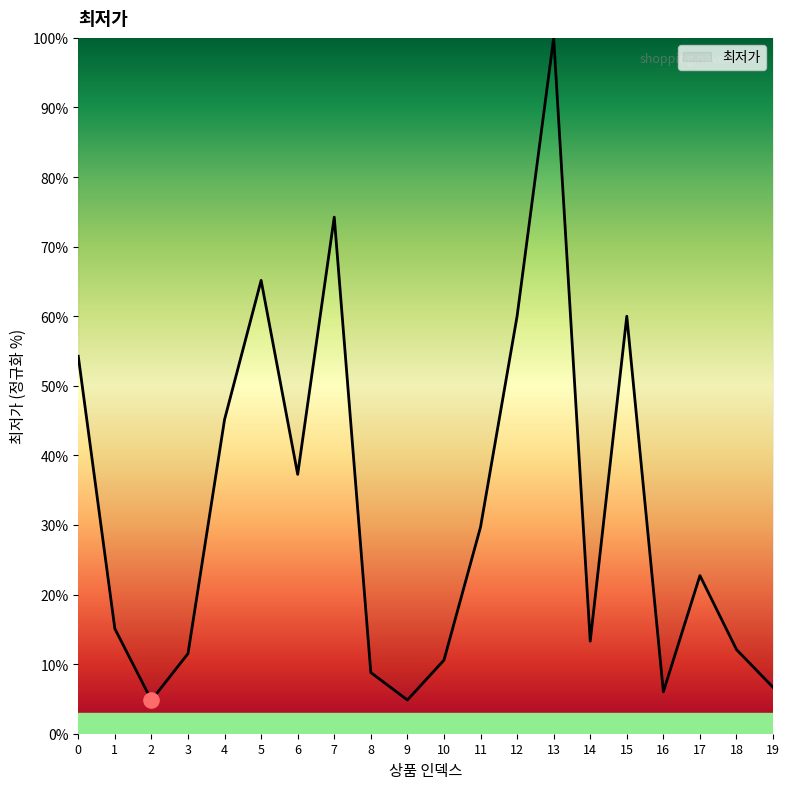

Between 9 and 1, which is larger?

1